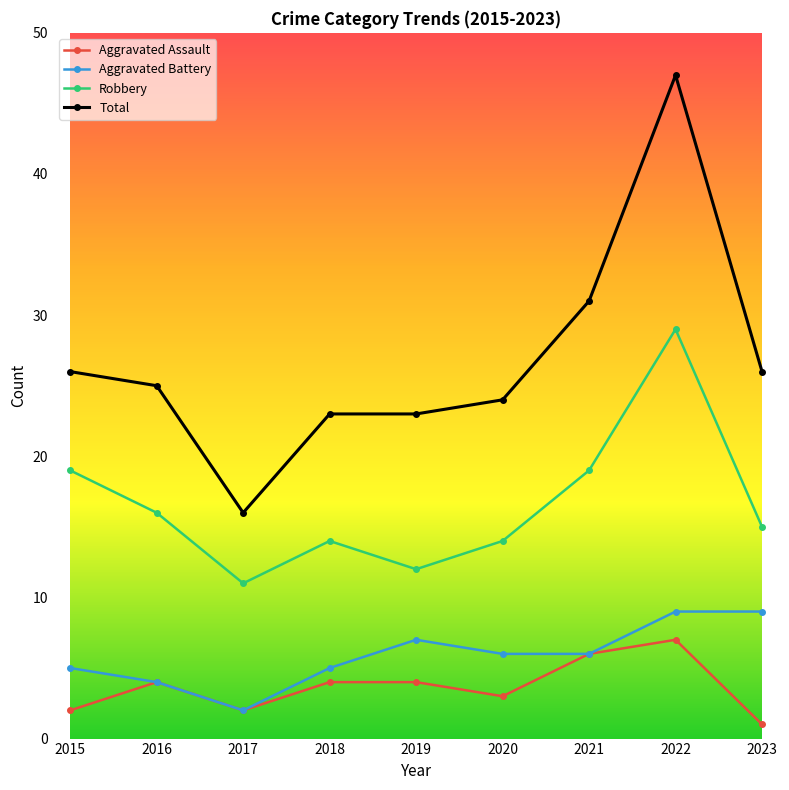

True or false: Aggravated Battery and Robbery cross at least once.

False